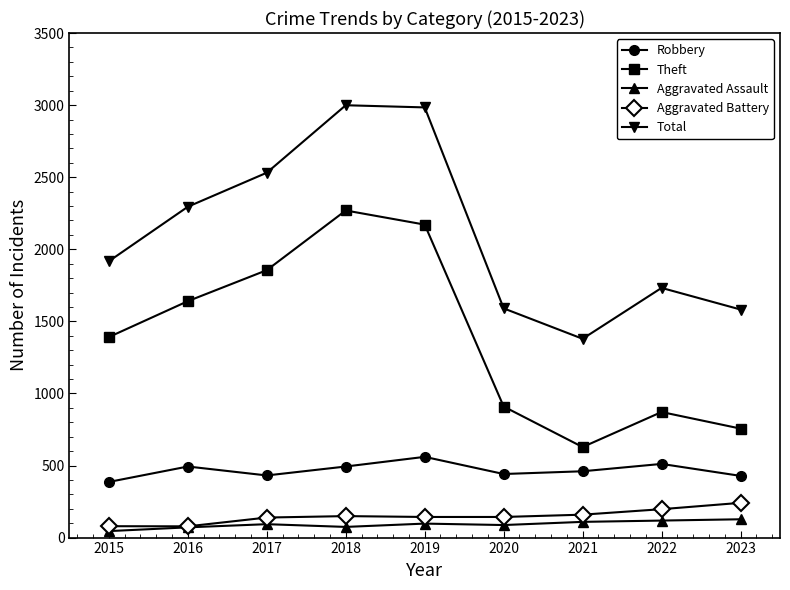

True or false: Robbery and Theft intersect in this chart.

False